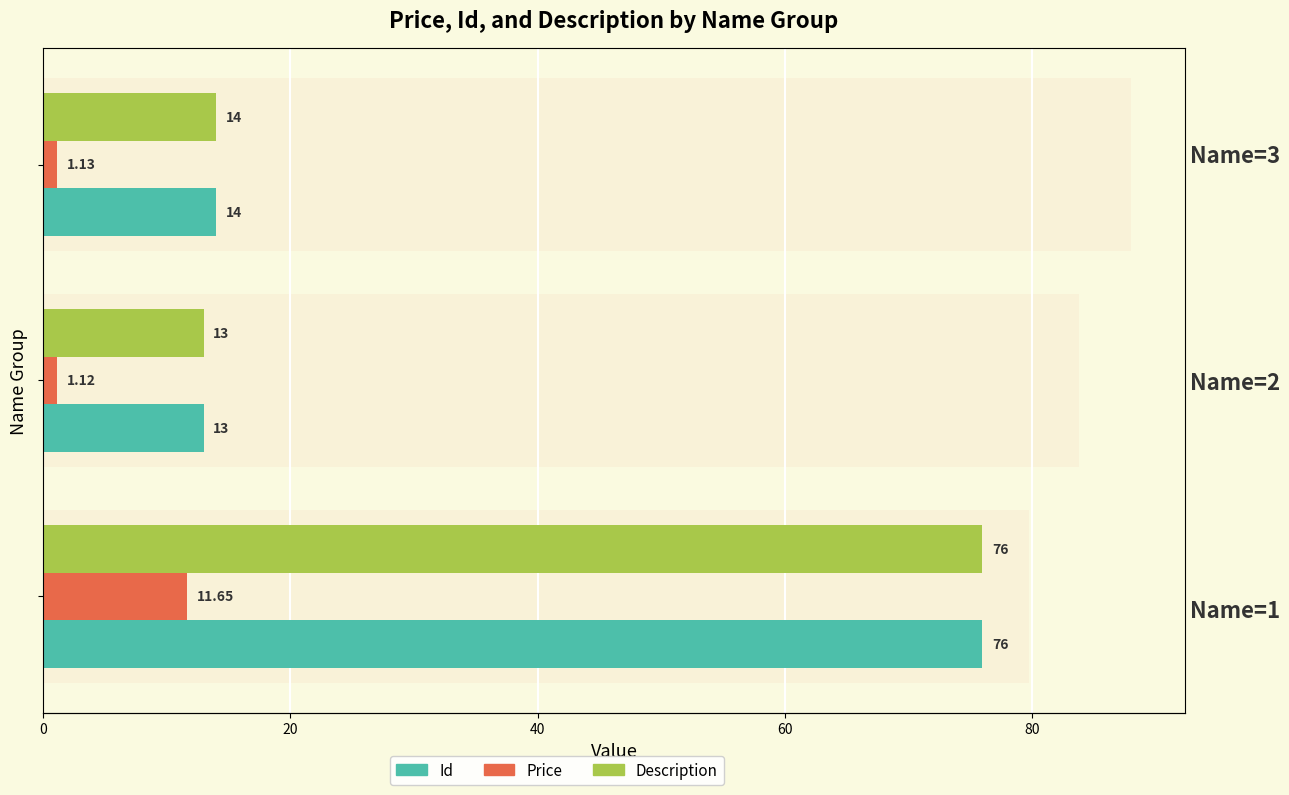

Which series changed the most between 20 and 40?

Id